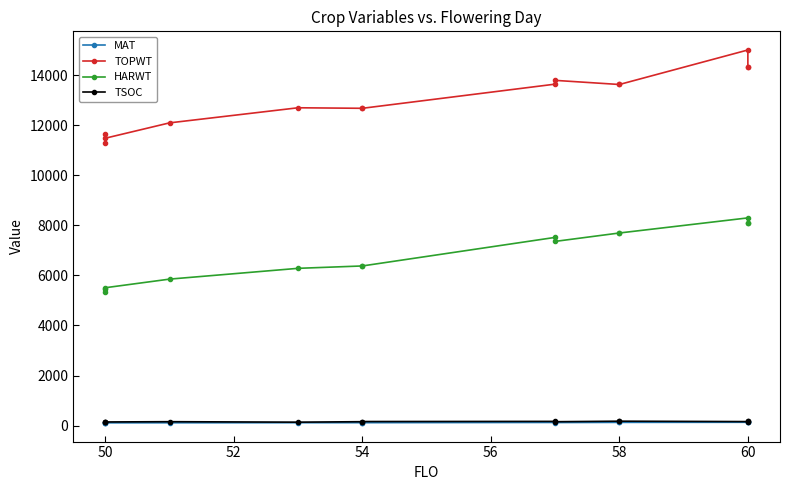

How many interior local peaks does the MAT series have?

1